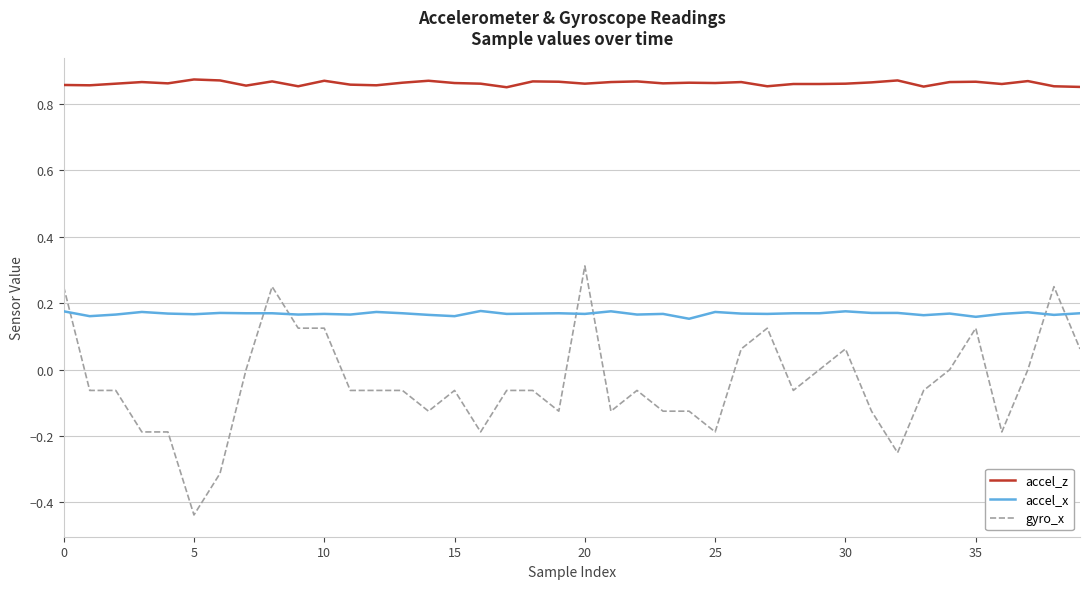

True or false: gyro_x and accel_z cross at least once.

False